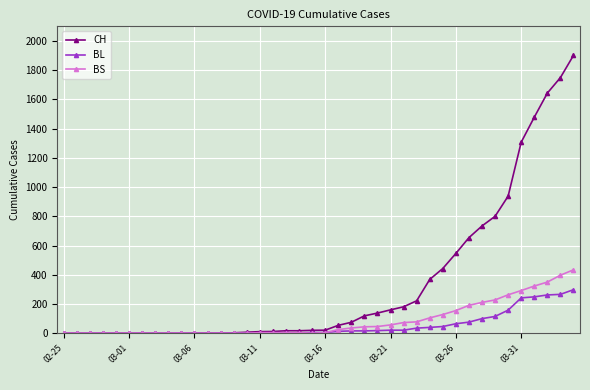

How many lines are shown in the chart?

3